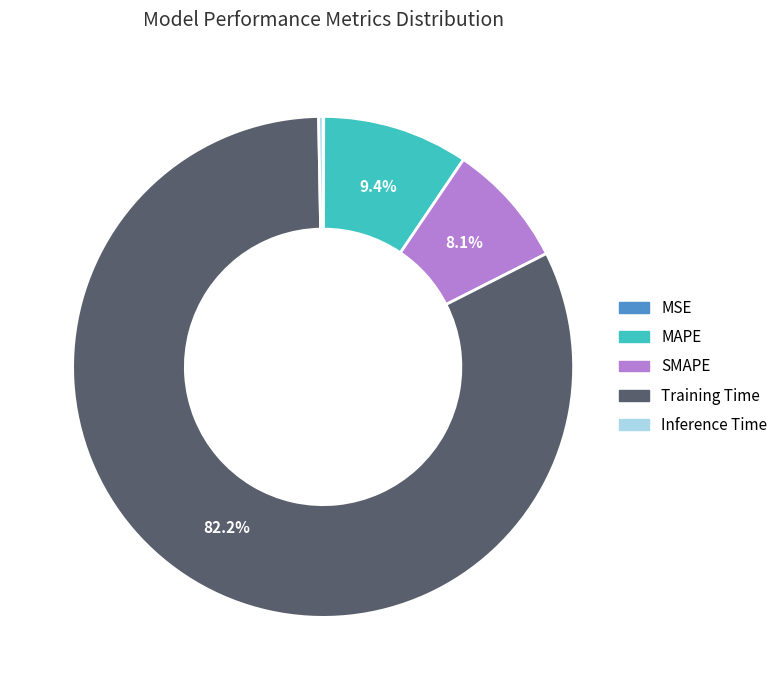

Which category accounts for the majority?

Training Time